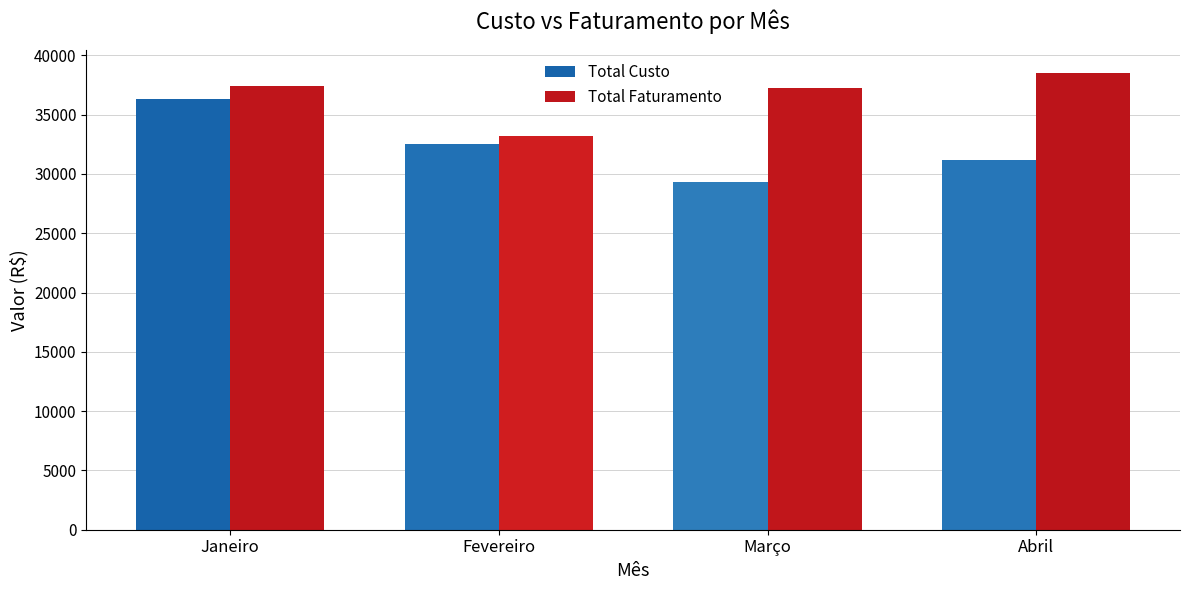

What is the label of the 3rd bar from the right?

Fevereiro